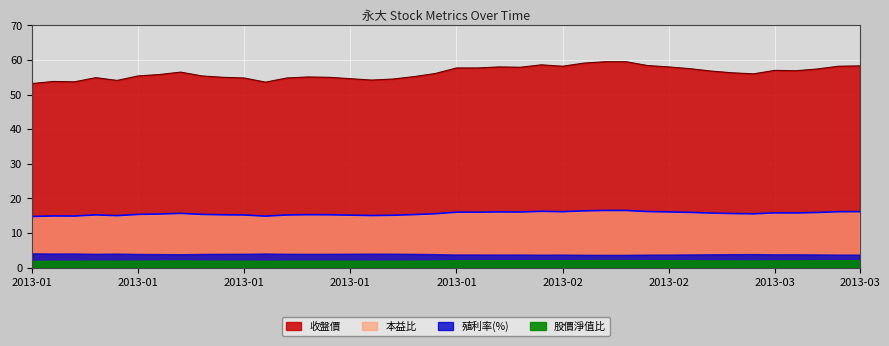

At which label is 本益比 closest to 15?

2013-01-08